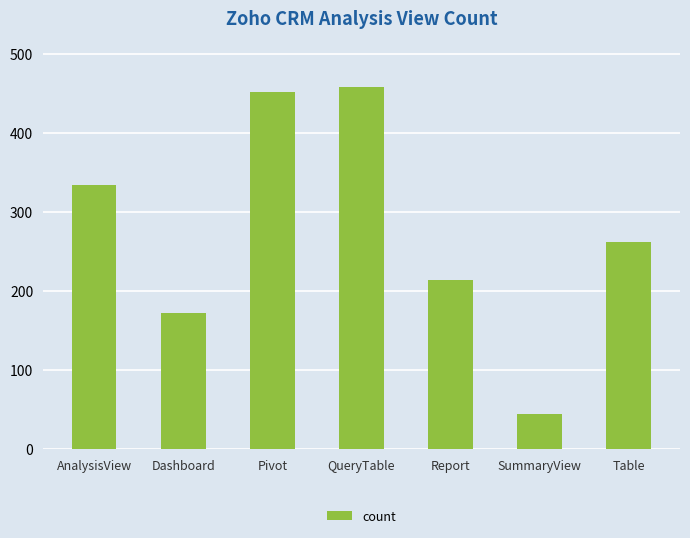

Reading left to right, extract all data points from this chart.

AnalysisView=335	Dashboard=172	Pivot=452	QueryTable=459	Report=214	SummaryView=45	Table=262